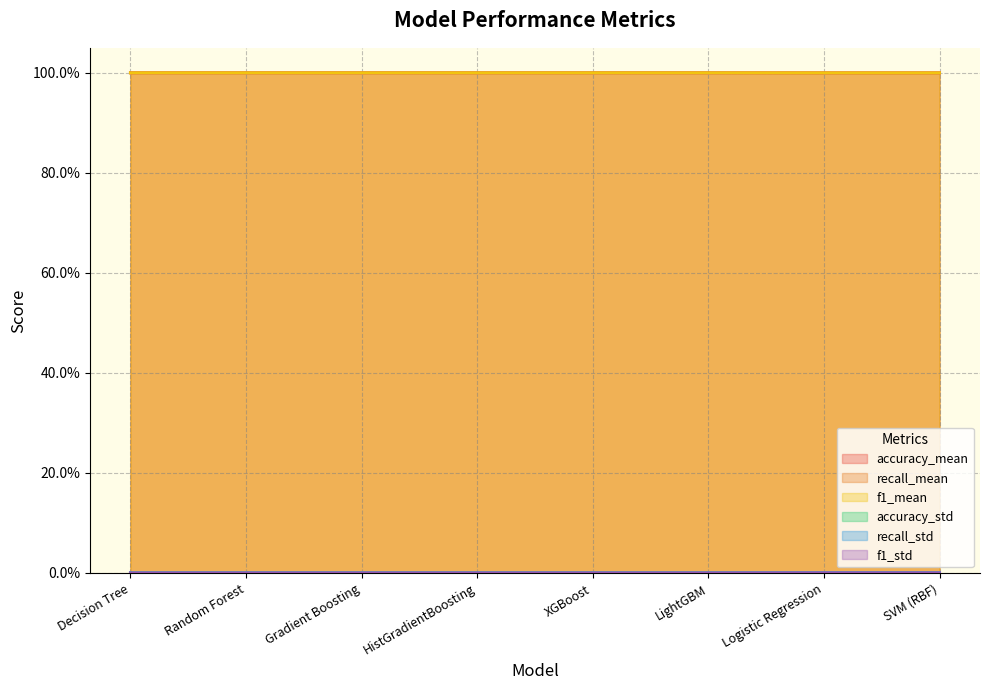

True or false: recall_std and accuracy_mean intersect in this chart.

False